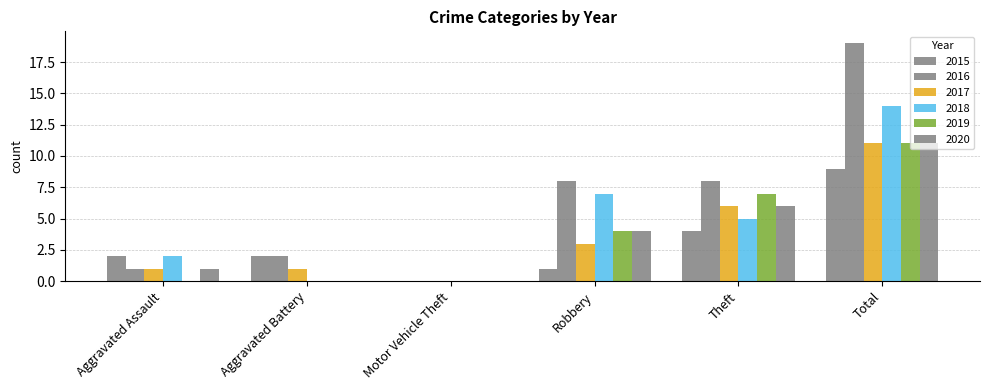

How many groups of bars are there?

6